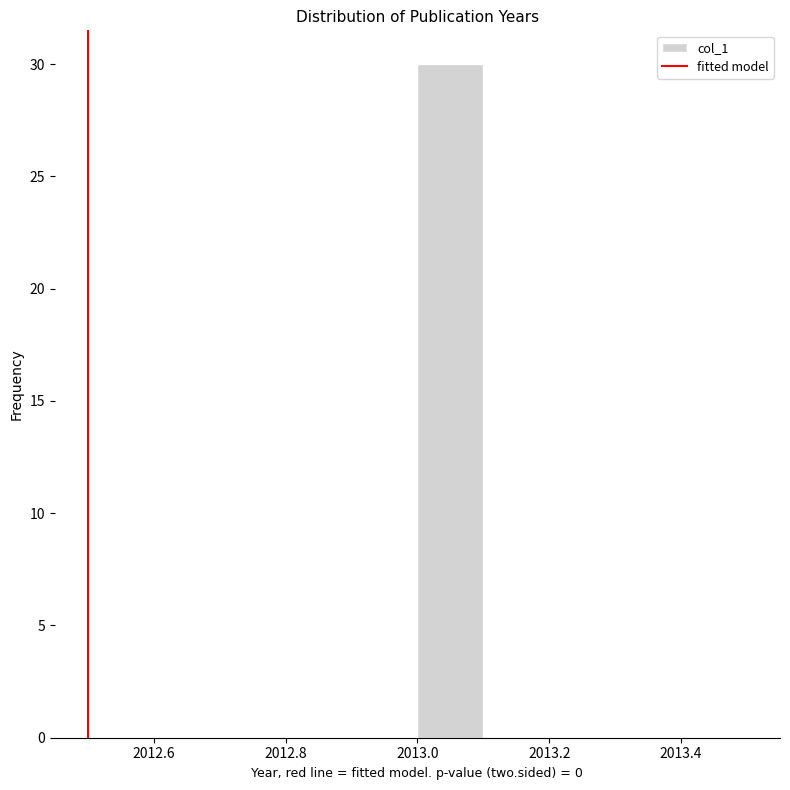

Which range on the x-axis has the tallest bar?

2013.0 to 2013.1